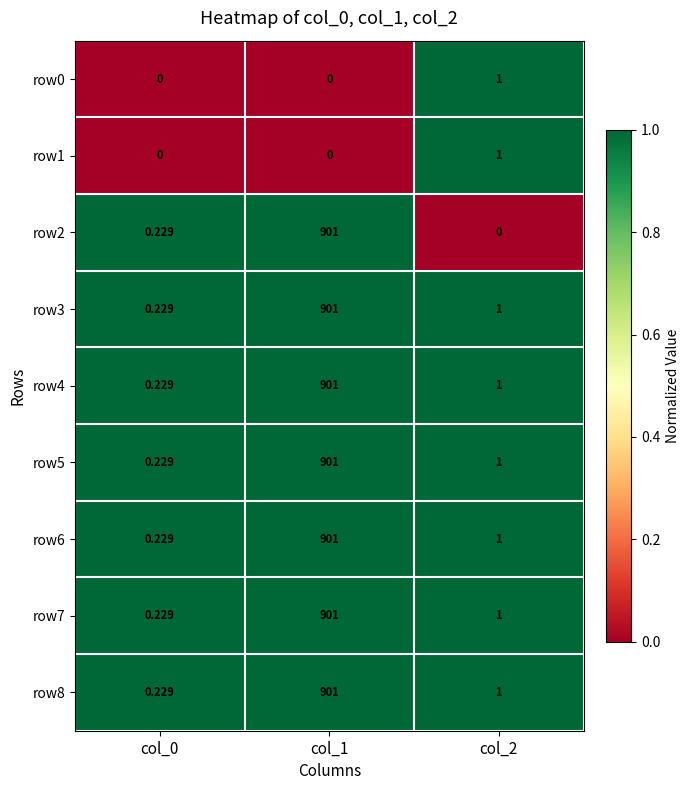

Rank the series at col_1 from lowest to highest value.

row0, row1, row2, row3, row4, row5, row6, row7, row8